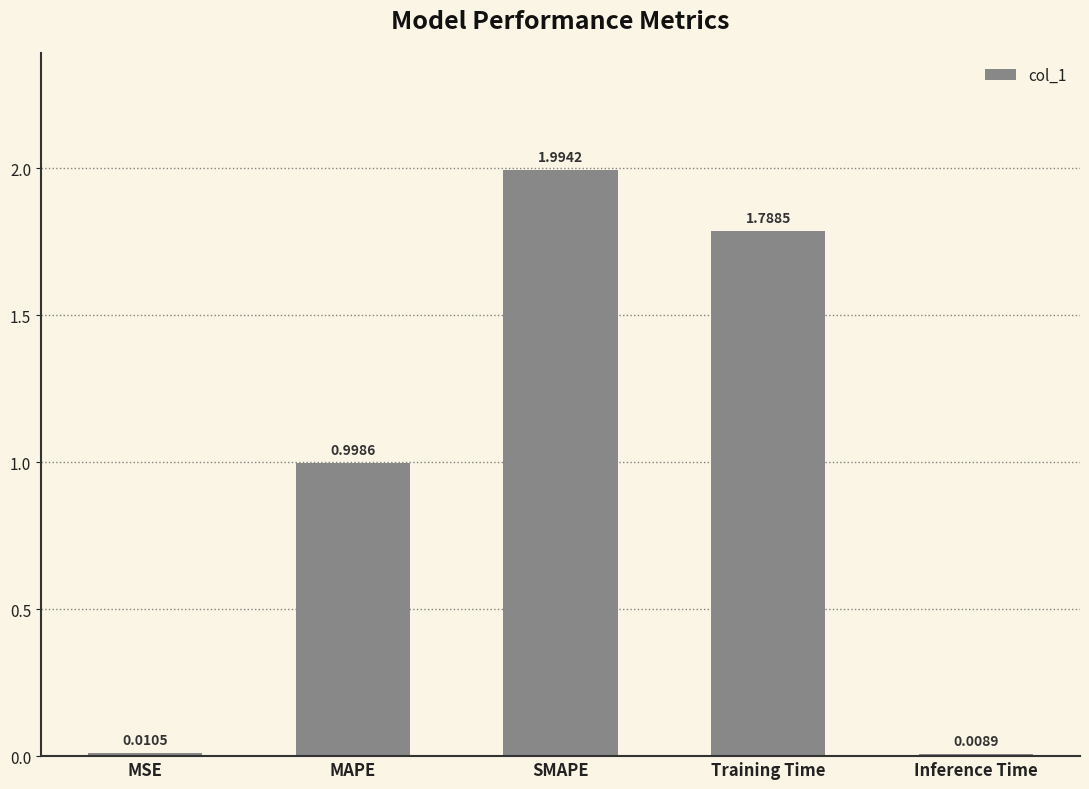

What is the change in value from SMAPE to Inference Time?

-2.0